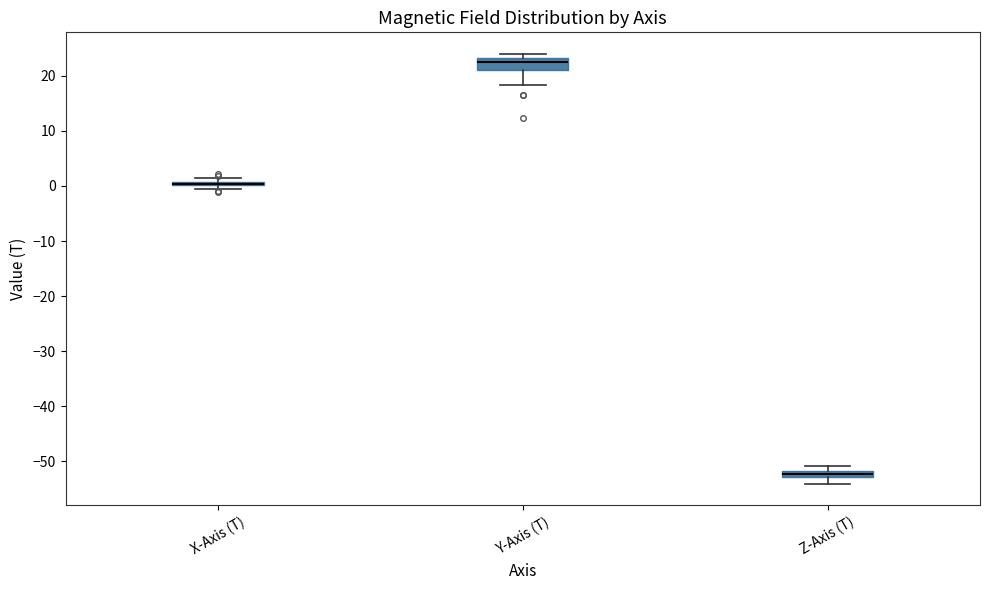

Where is the upper edge of the box for X-Axis (T) on the y-axis? The values are not printed on the chart, so give them approximately, as read against the axis.

1